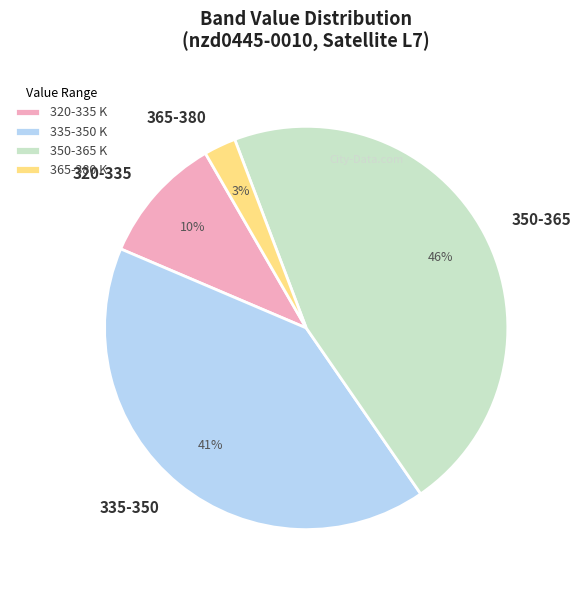

The 320-335 slice represents 3% of the pie. True or false?

False